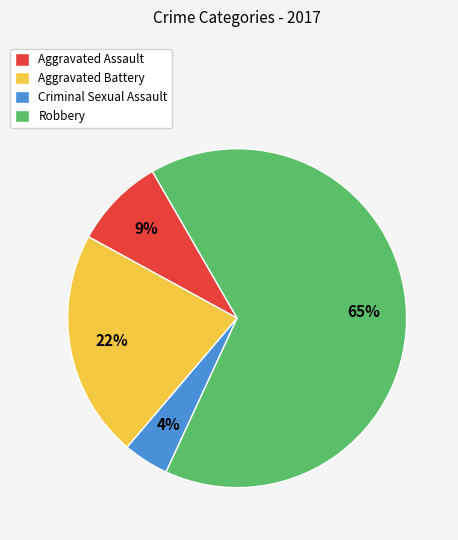

Count the number of slices in the pie.

4